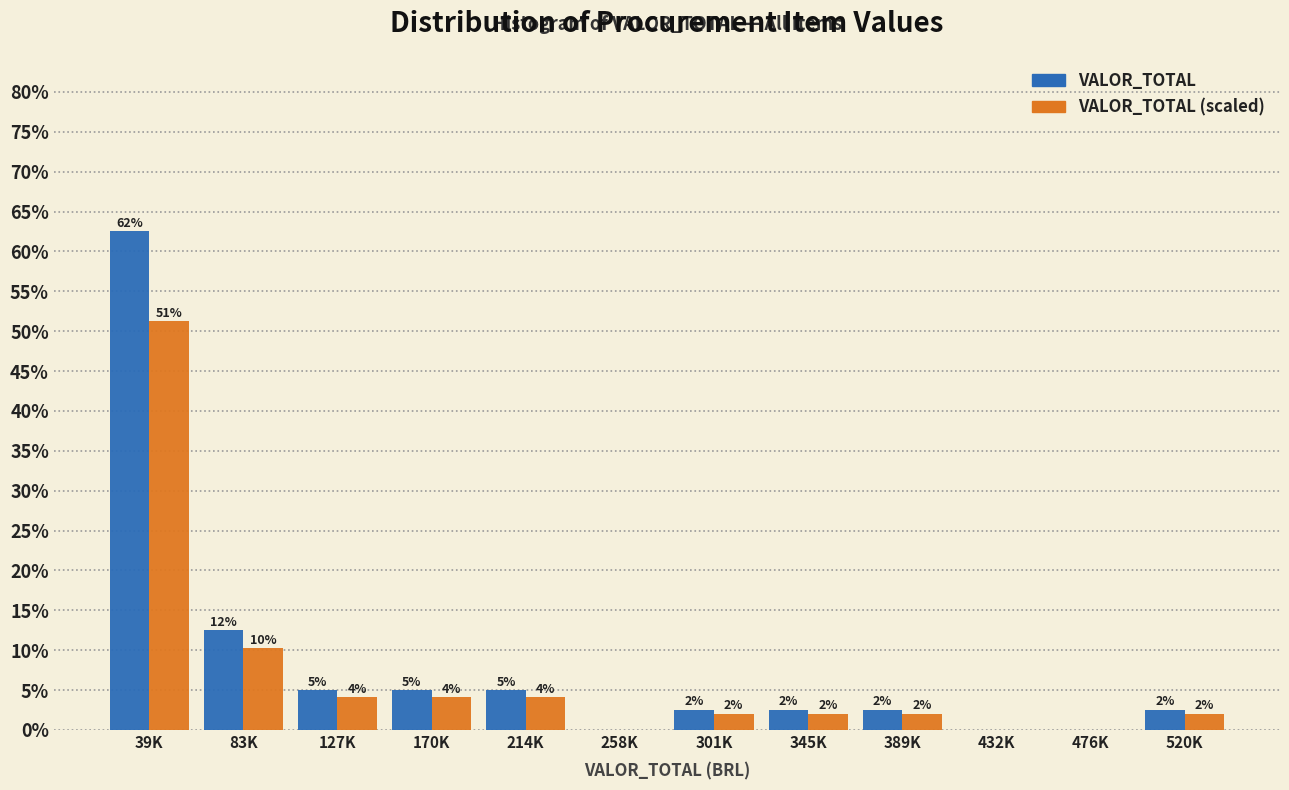

Does the chart contain stacked bars?

No